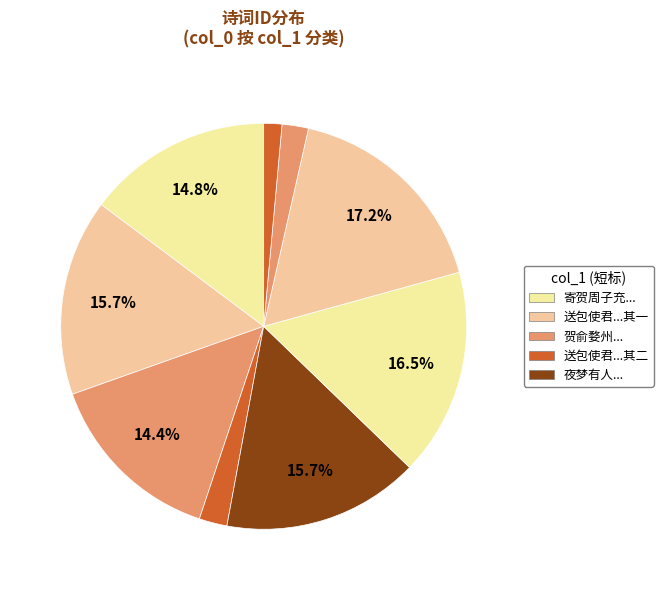

How many slices are in this pie chart?

9